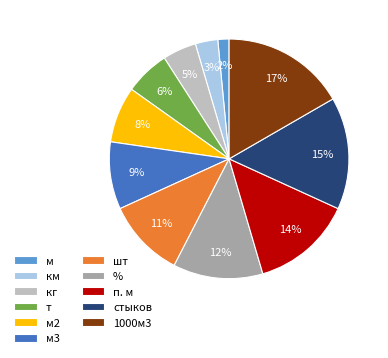

Between км and кг, which is larger?

кг